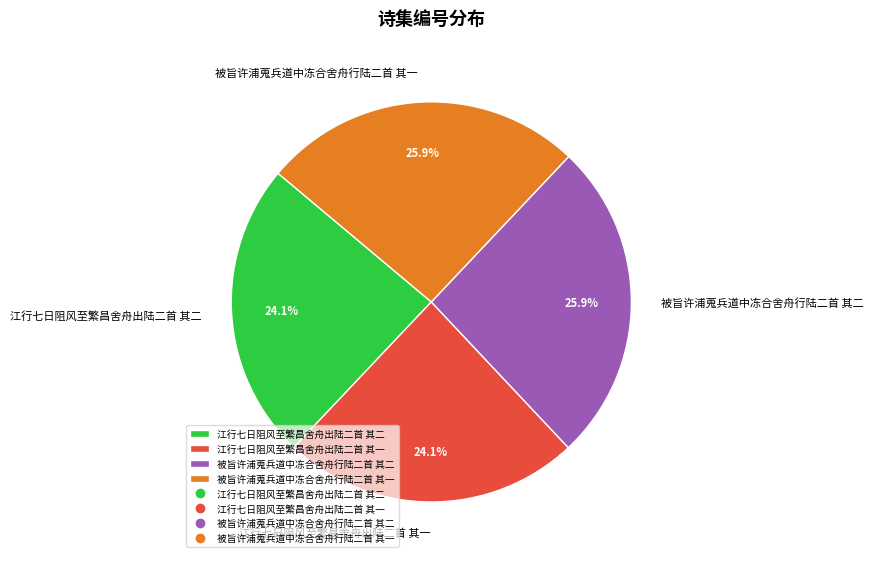

What is the ratio of the value at 江行七日阻风至繁昌舍舟出陆二首 其二 to the value at 被旨许浦蒐兵道中冻合舍舟行陆二首 其二?

0.9